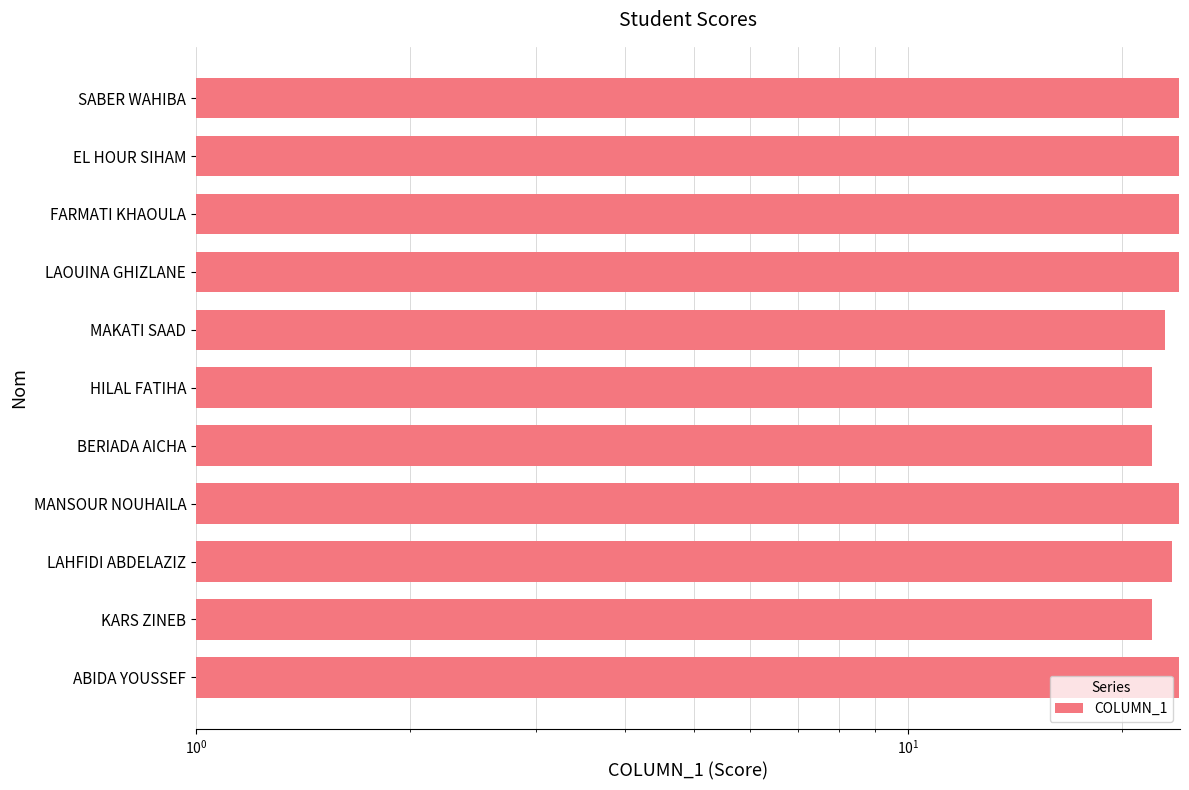

Which has a higher value, HILAL FATIHA or LAOUINA GHIZLANE?

LAOUINA GHIZLANE